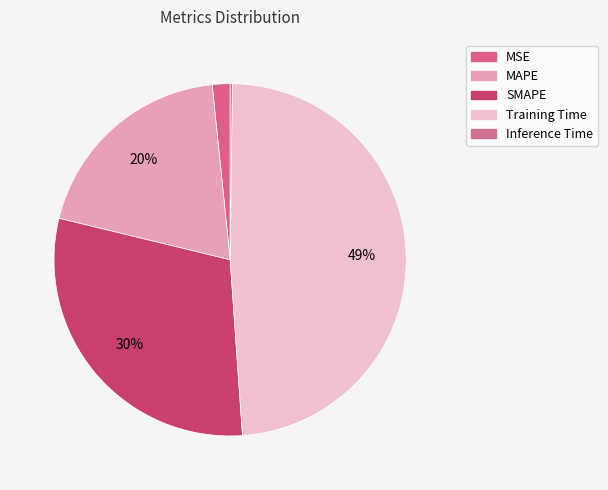

To the nearest percent, what is the combined percentage of MSE and SMAPE?

32%